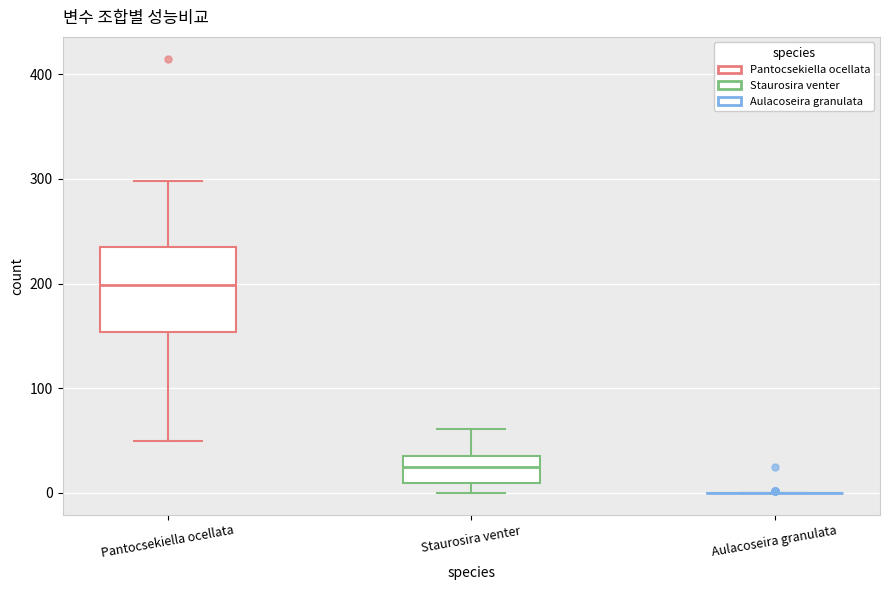

Reading left to right, read every box against the y-axis: the position of its median line, the range the box covers, and the ends of its whiskers. The values are not printed on the chart, so give them approximately, as read against the axis.

Pantocsekiella ocellata: median 200, box 150 to 230, whiskers 50 to 300
Staurosira venter: median 30, box 10 to 40, whiskers 0 to 60
Aulacoseira granulata: box collapsed to a line at 0, whiskers 0 to 0